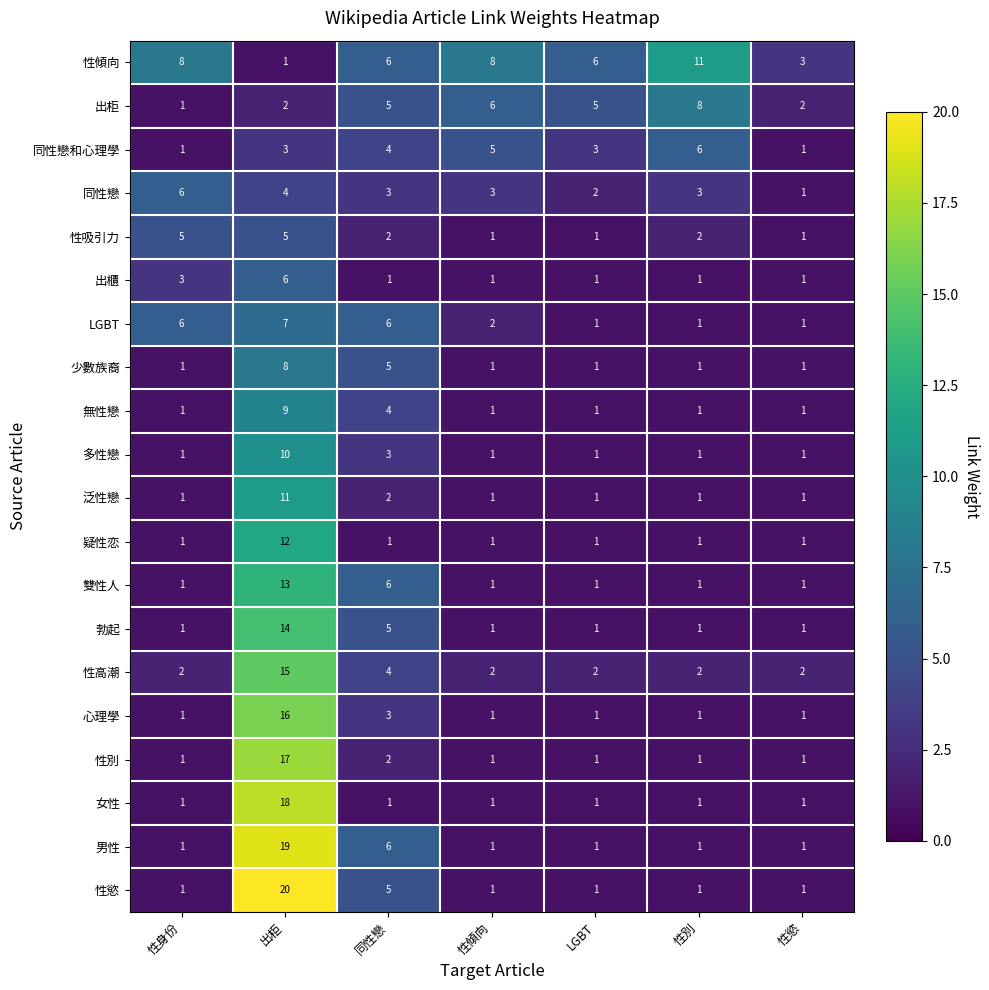

The 性別 series shows 1 at 性身份. True or false?

True